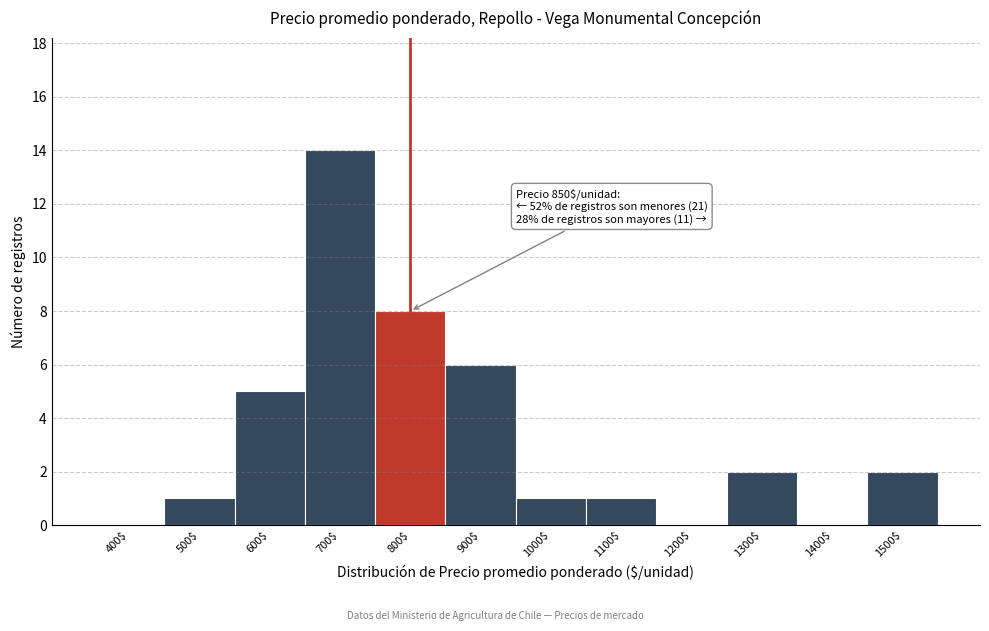

What is the maximum value shown in the chart?

14